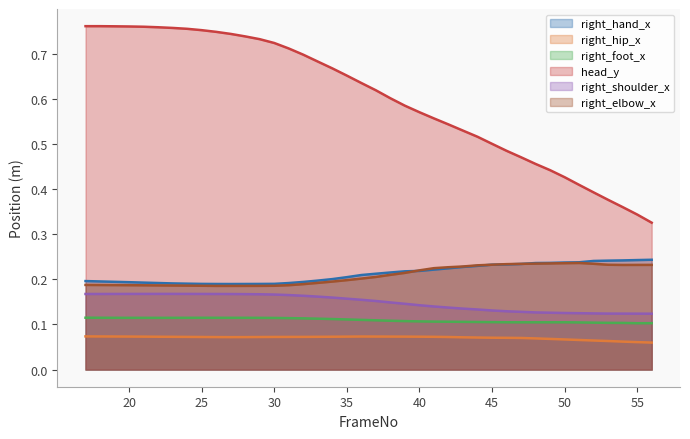

In right_shoulder_x, how many points are higher than both neighbors (excluding endpoints)?

1